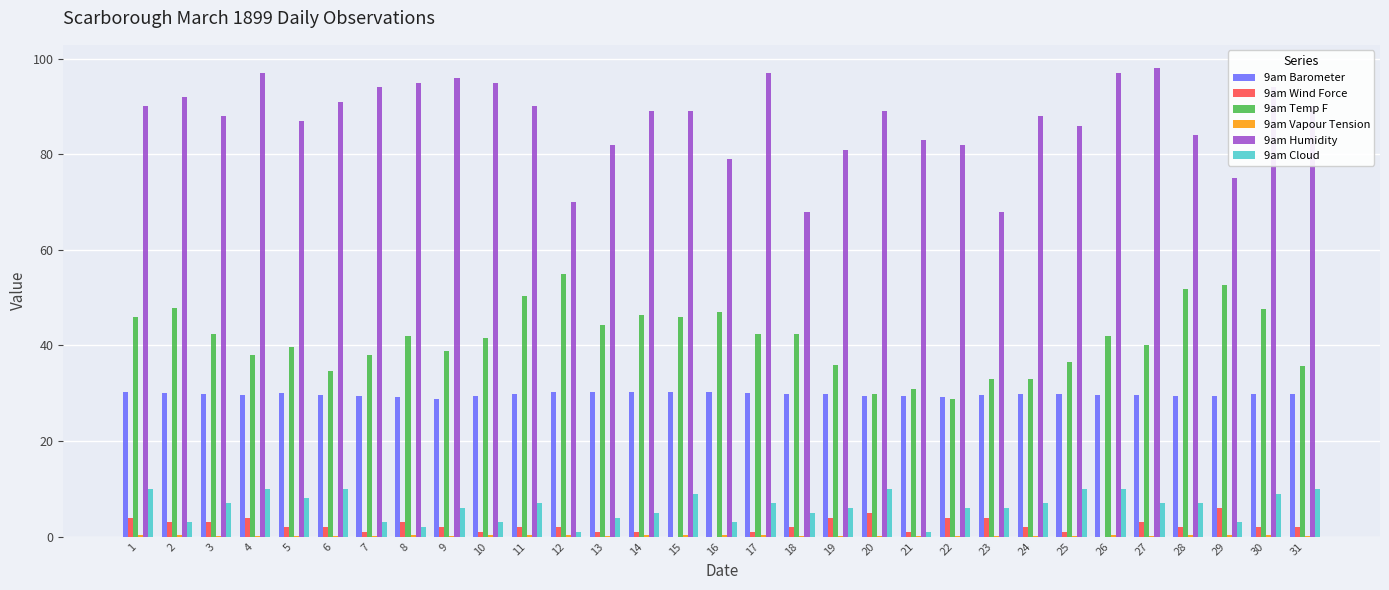

What is the sum of all 9am Temp F values?

1280.7